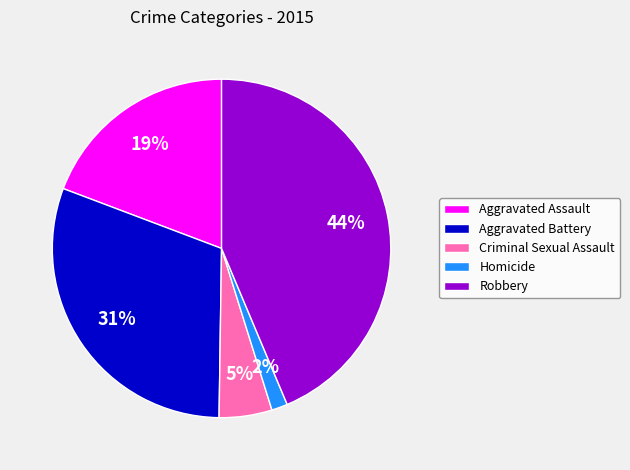

Do Homicide and Aggravated Battery together represent more than half of the pie?

No